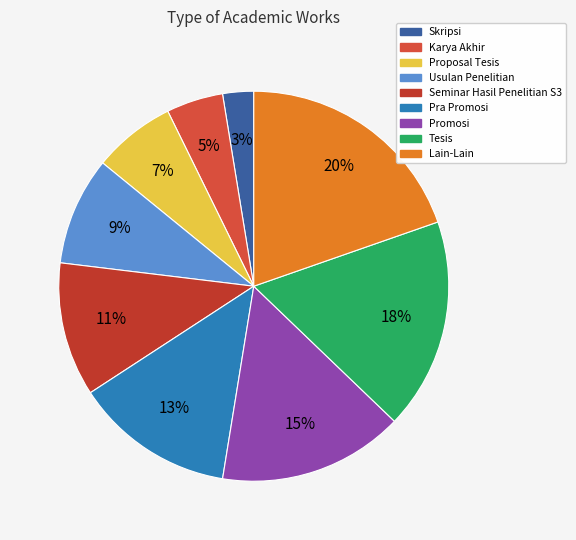

Does Karya Akhir account for over 50% of the chart?

No